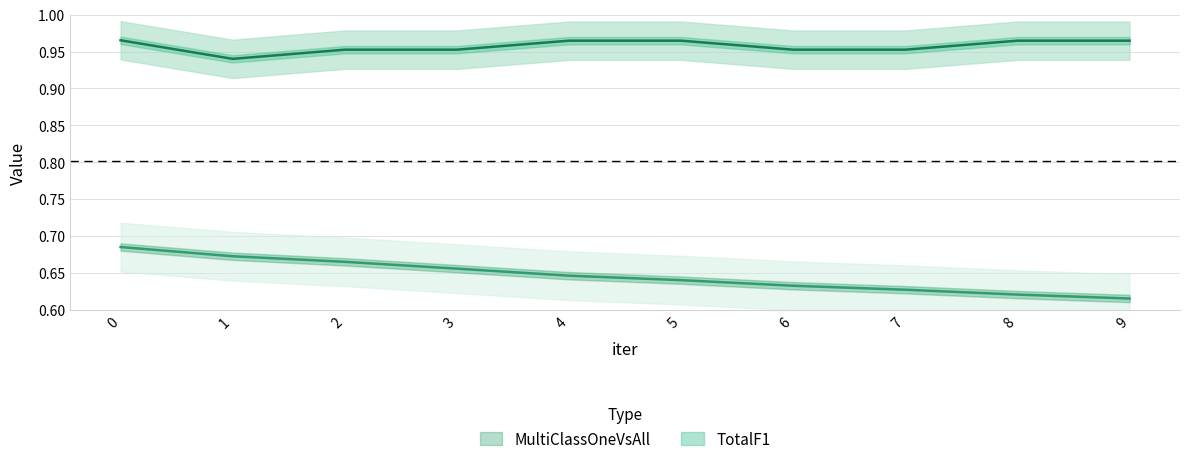

True or false: MultiClassOneVsAll and TotalF1 cross at least once.

False